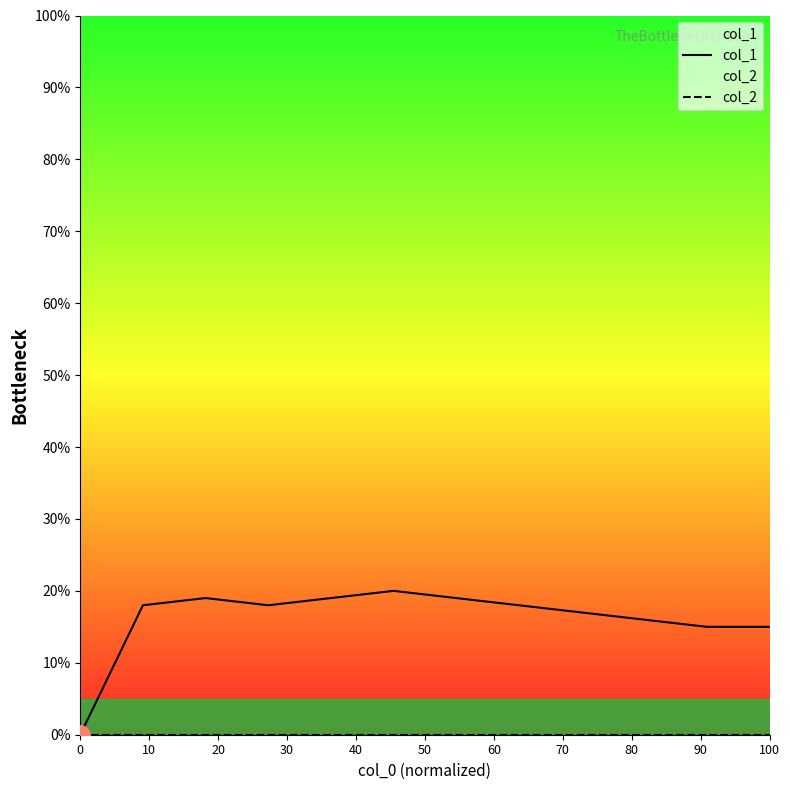

How many values in the col_1 series are below 18?

5